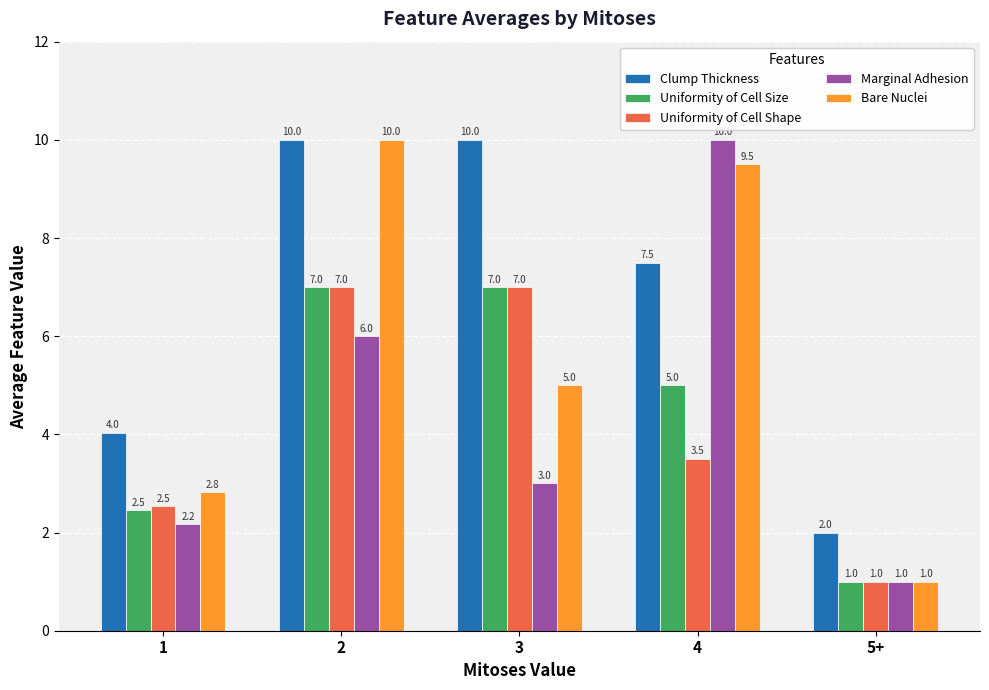

Reading left to right, what are all the values shown in this chart?

Clump Thickness: 4.0	10.0	10.0	7.5	2.0
Uniformity of Cell Size: 2.5	7.0	7.0	5.0	1.0
Uniformity of Cell Shape: 2.5	7.0	7.0	3.5	1.0
Marginal Adhesion: 2.2	6.0	3.0	10.0	1.0
Bare Nuclei: 2.8	10.0	5.0	9.5	1.0